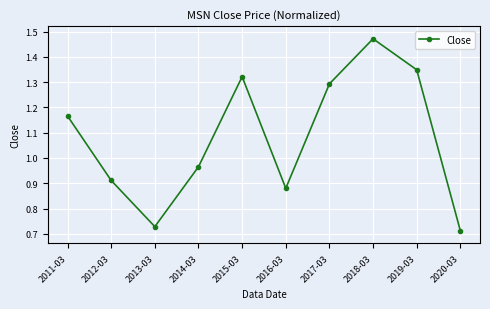

List the labels in order of value, largest first.

2018-03, 2019-03, 2015-03, 2017-03, 2011-03, 2014-03, 2012-03, 2016-03, 2013-03, 2020-03